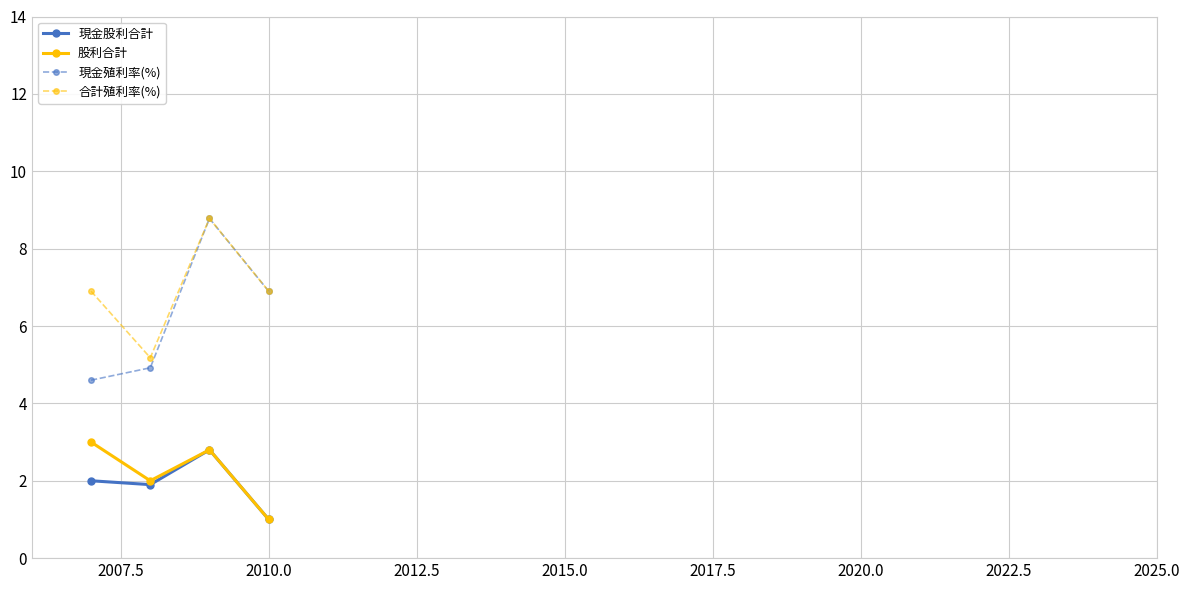

Rank the series by their maximum value, from lowest to highest.

現金股利合計, 股利合計, 現金殖利率(%), 合計殖利率(%)